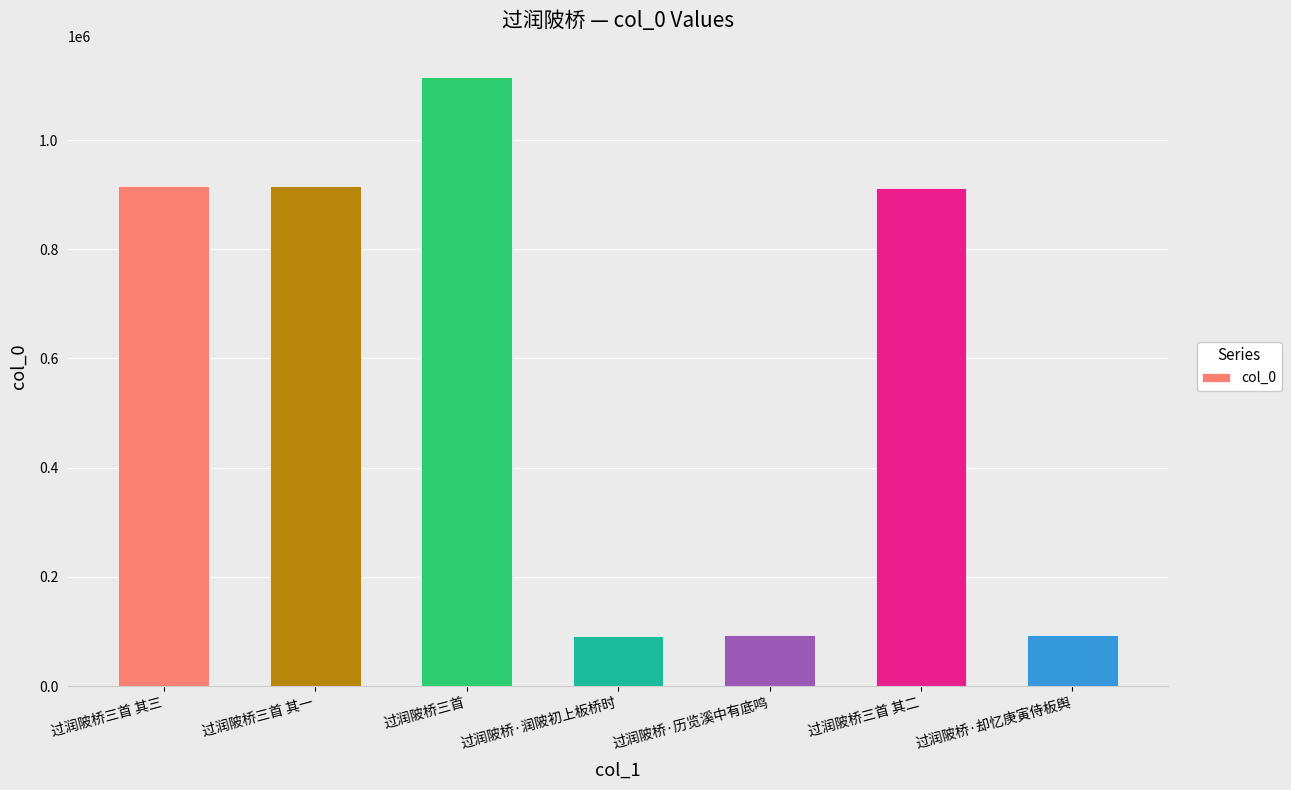

Does the chart contain any negative values?

No